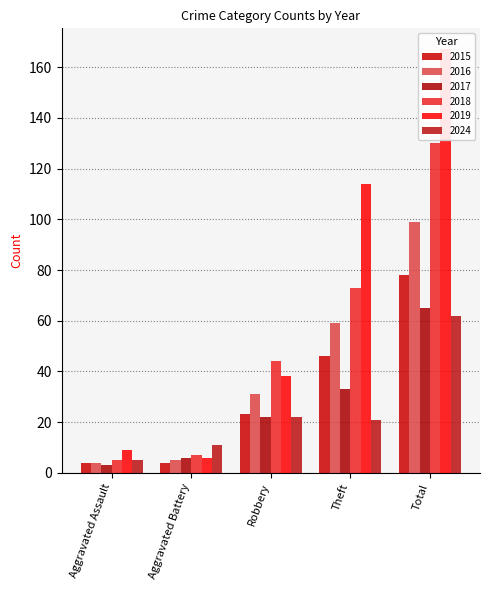

Which series changed the most between Aggravated Assault and Robbery?

2018